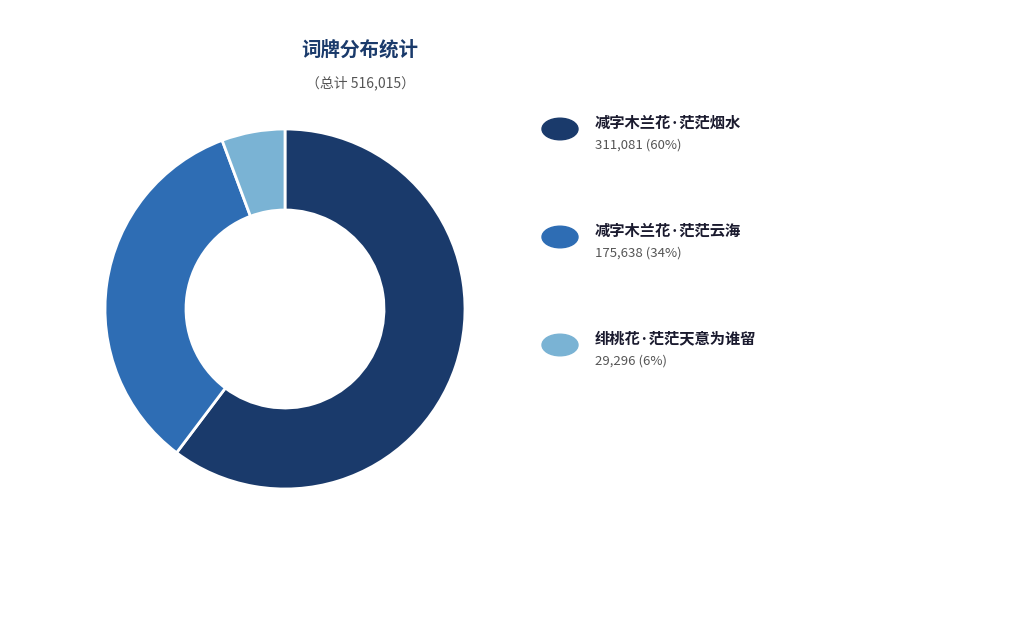

Count the number of slices in the pie.

3